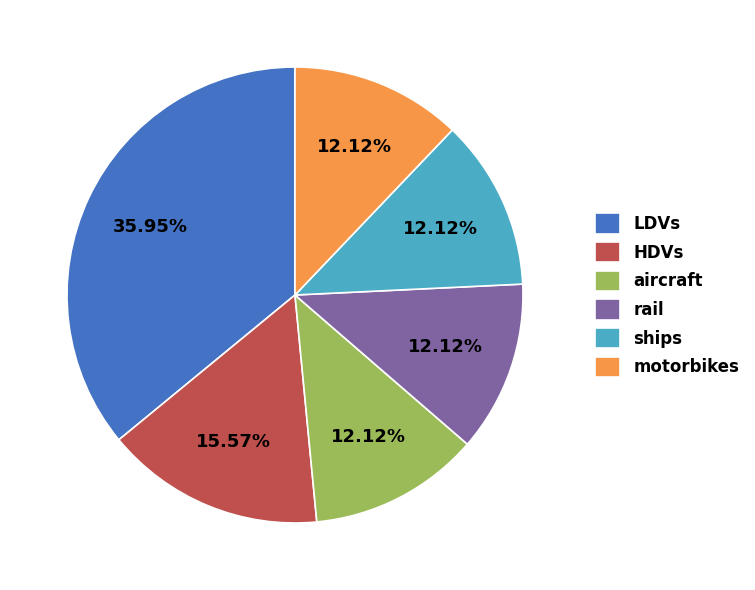

Between LDVs and motorbikes, which is larger?

LDVs